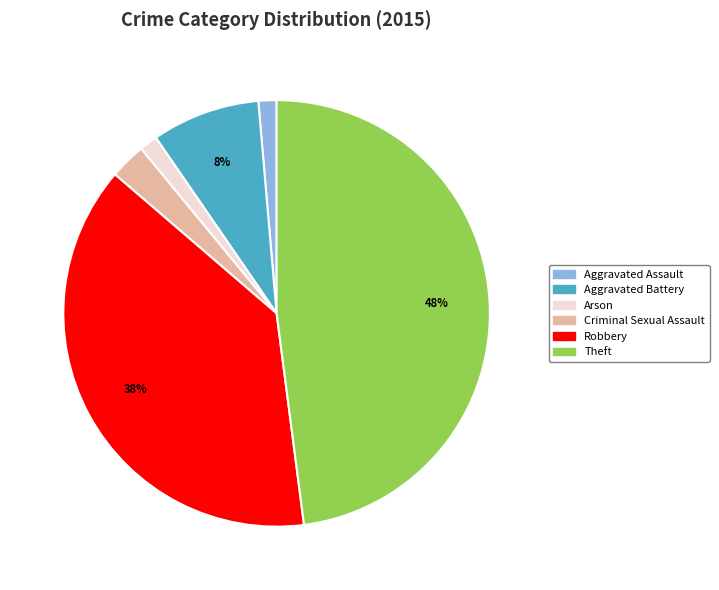

Is the sum of Robbery and Criminal Sexual Assault greater than half?

No